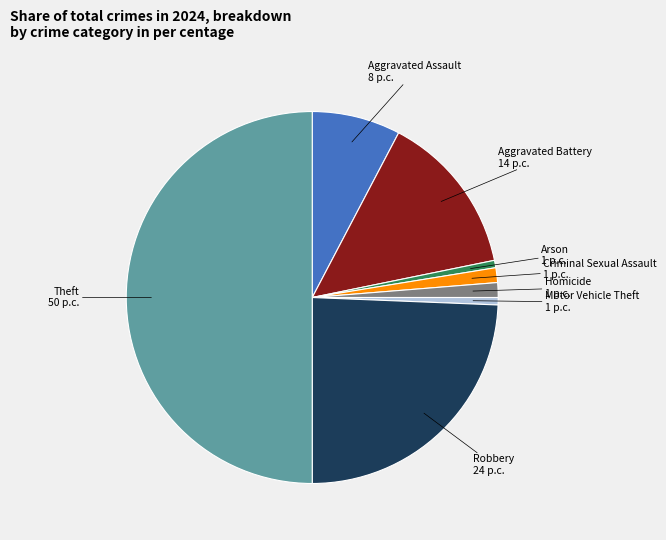

Which category has the biggest portion of the pie?

Theft